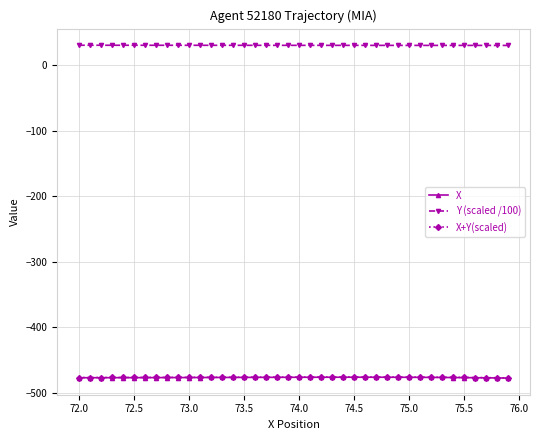

Does the chart have visible grid lines?

Yes